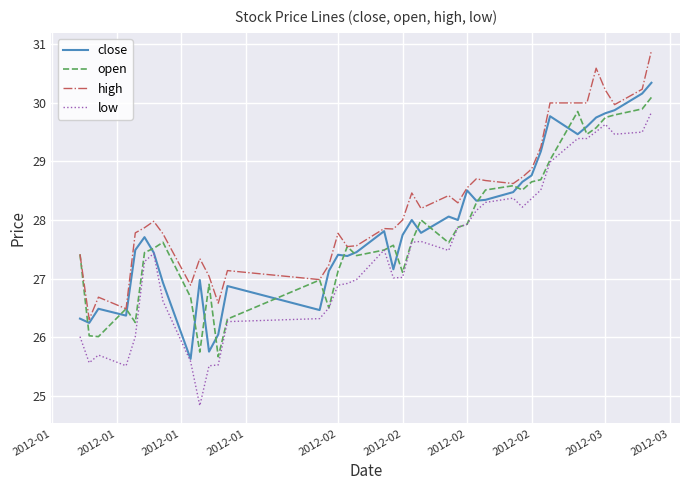

Which series has the widest spread of values?

low